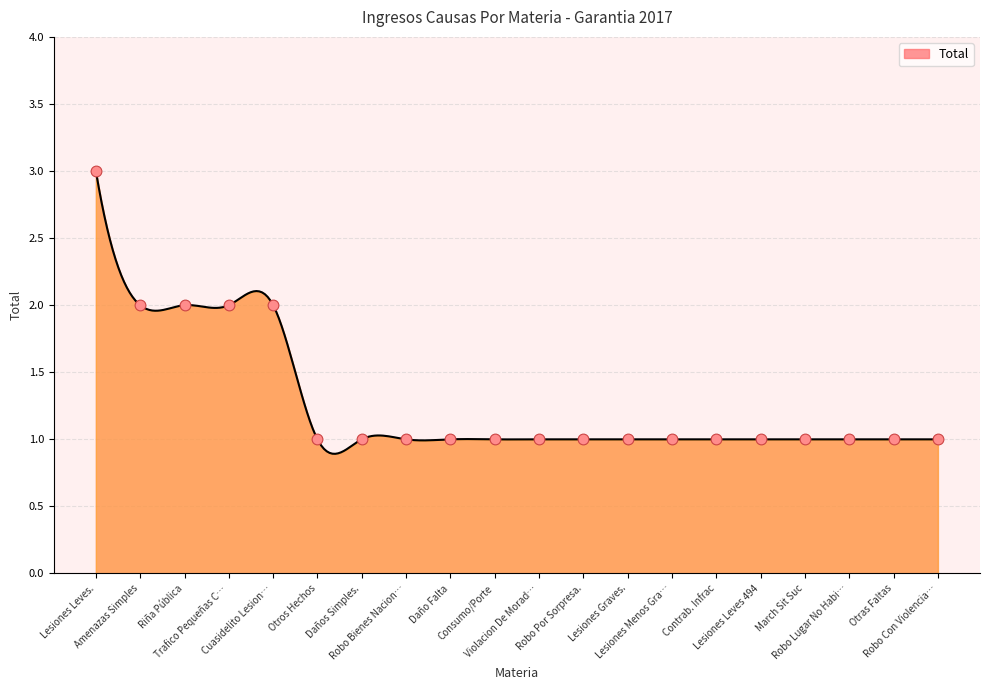

What is the lowest value of the Total series?

0.9